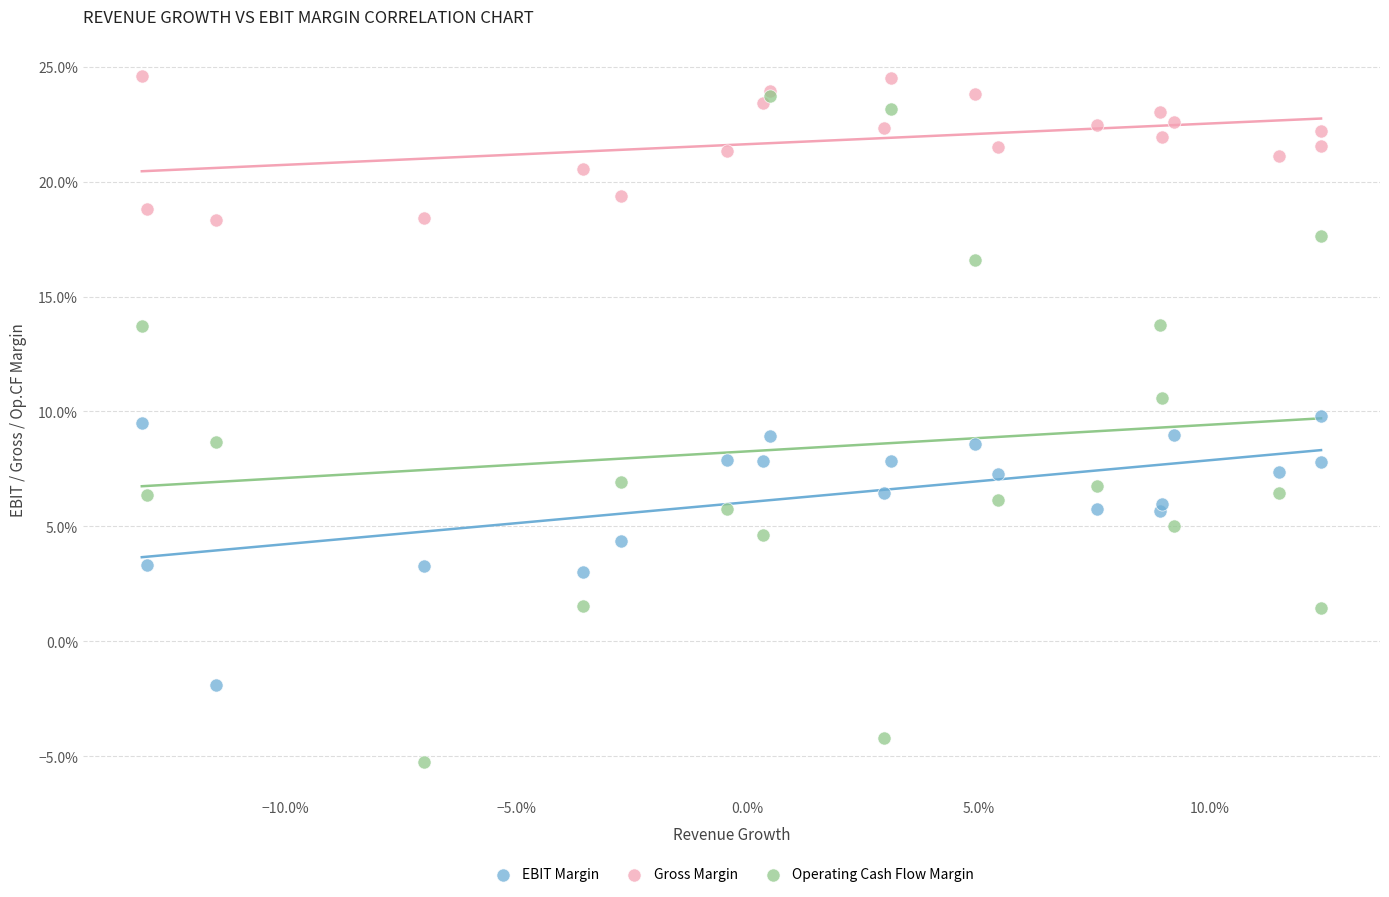

Which series reaches the maximum Y coordinate?

Gross Margin